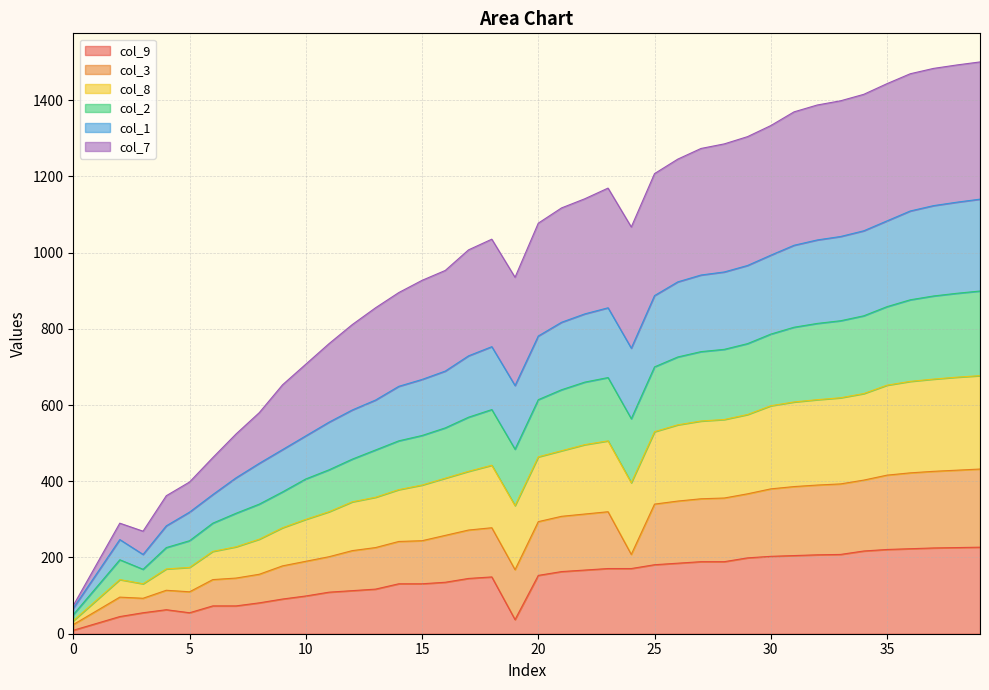

At which category does col_8 reach its first local valley?

3